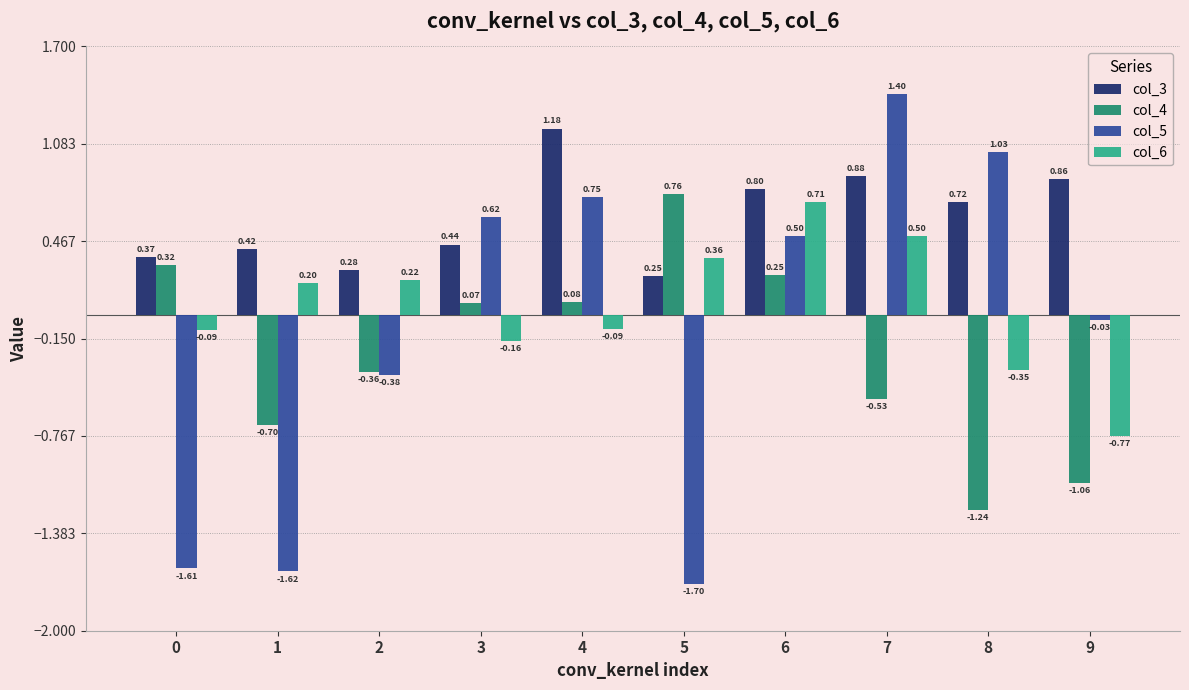

Which series changed the most between 3 and 7?

col_5